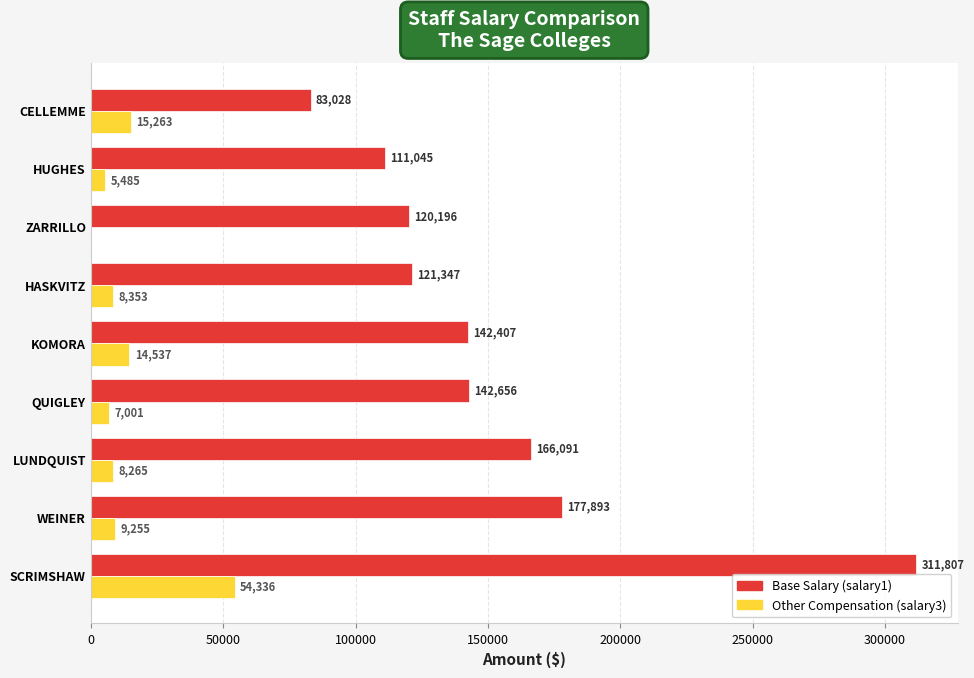

What is the total value across all series at ZARRILLO?

120196